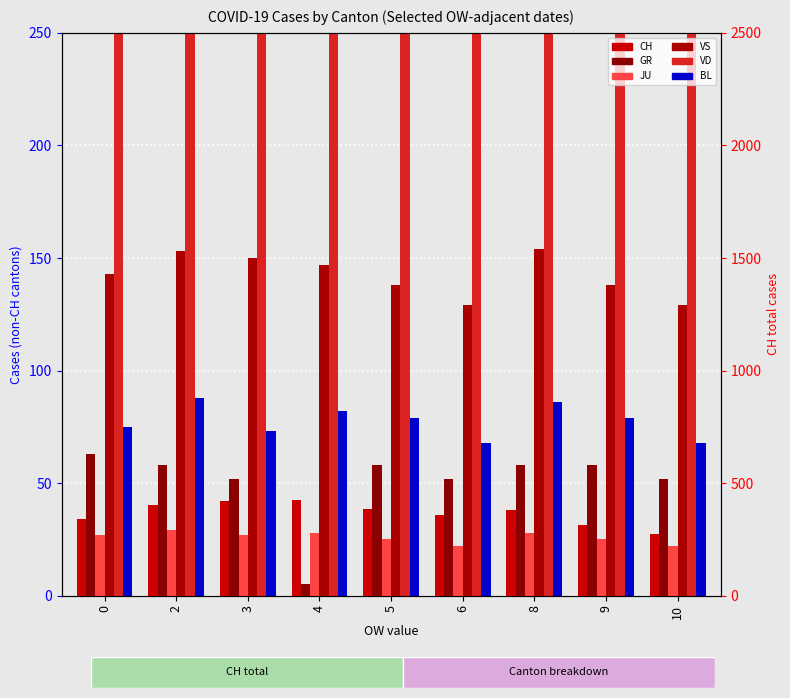

What are all the series names shown in the legend?

GR, JU, VS, VD, BL, CH